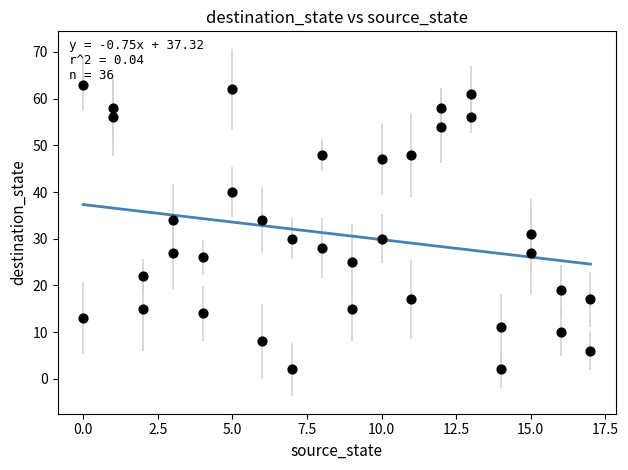

What Y value in the scatter plot is closest to 32?

31